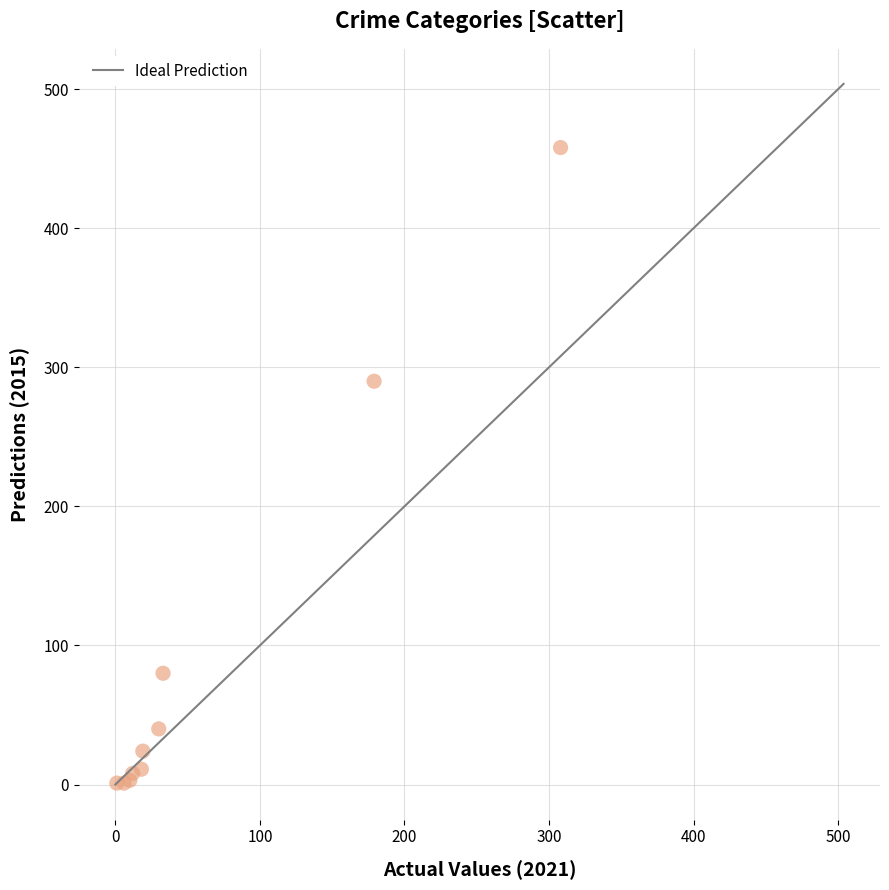

What Y value in the scatter plot is closest to 229?

290